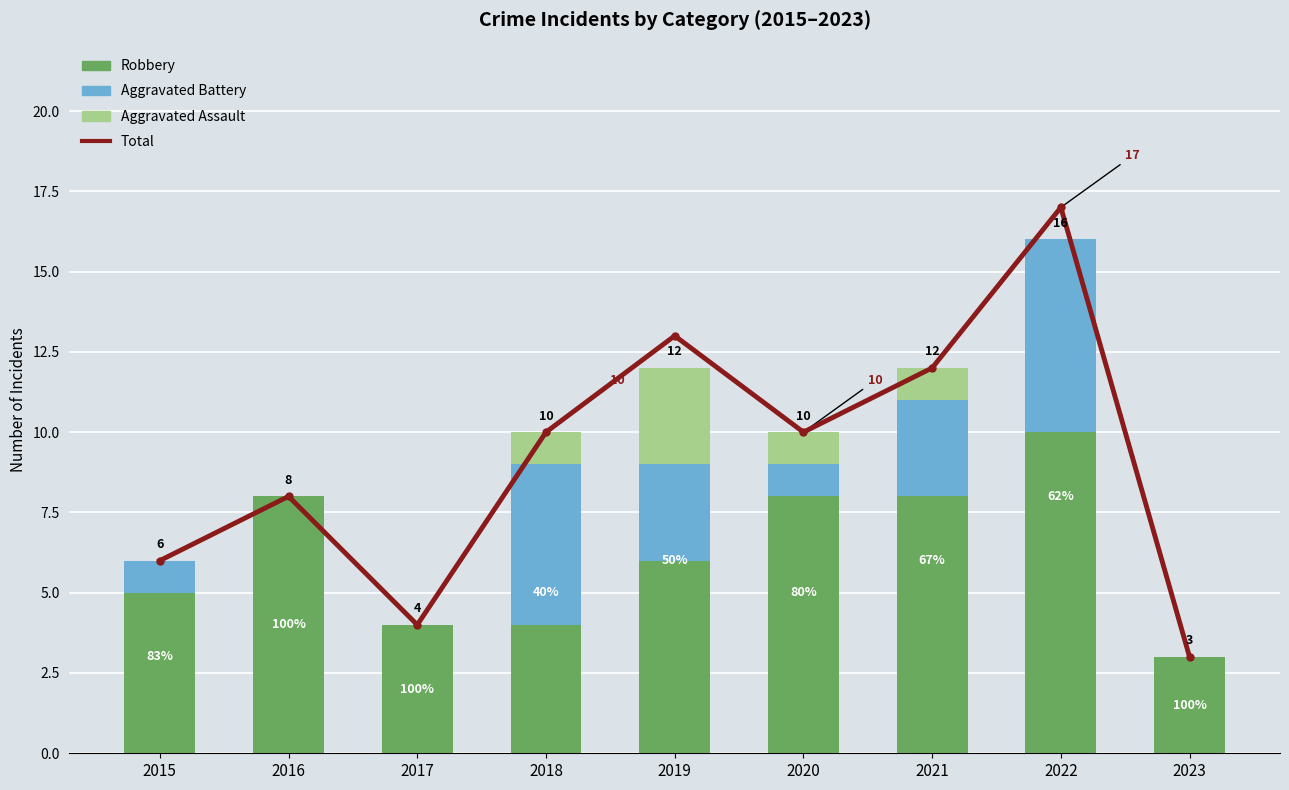

At which category does the chart reach its minimum across all series?

2016